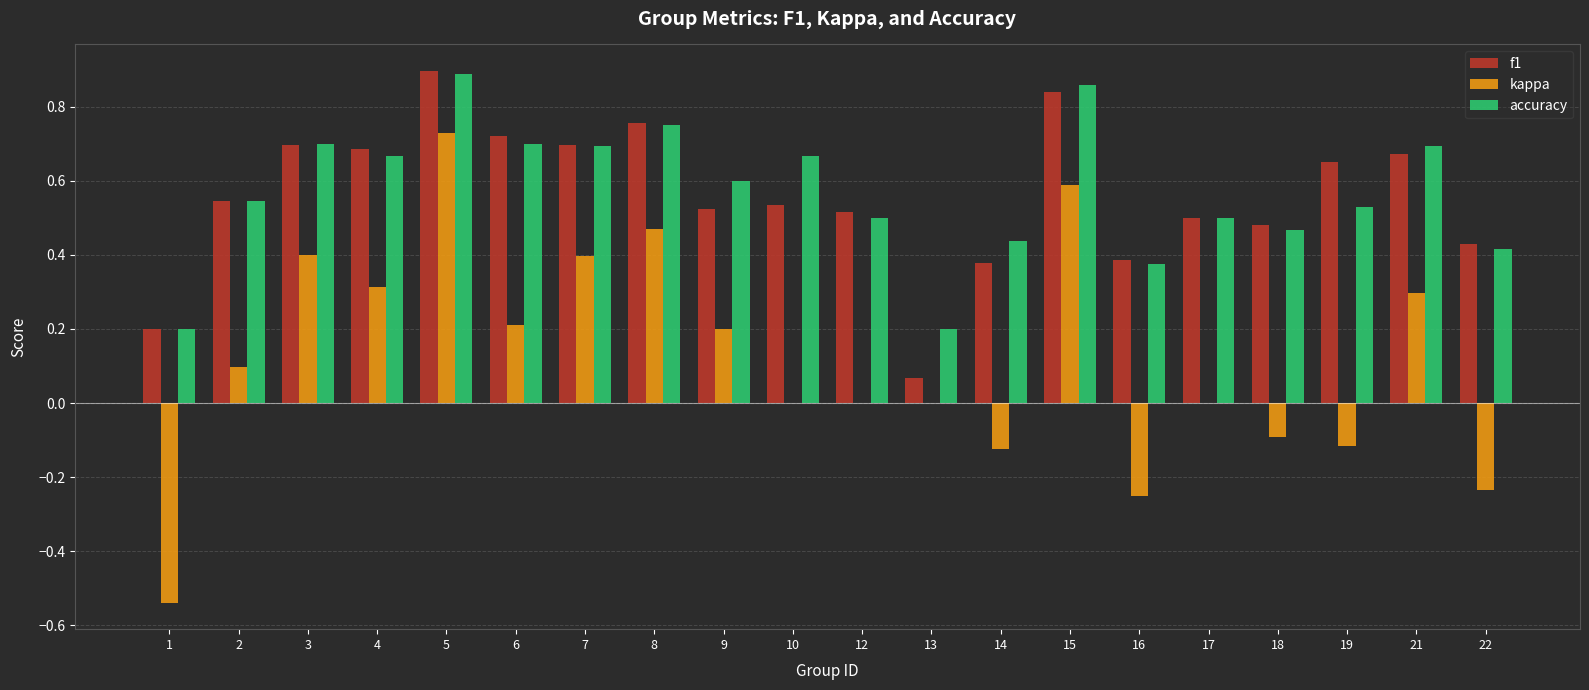

The accuracy series shows 0.7 at 6. True or false?

True